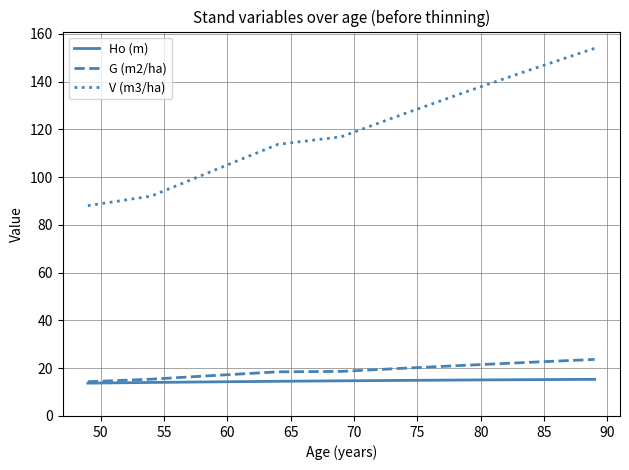

What is the smallest value displayed?

13.8